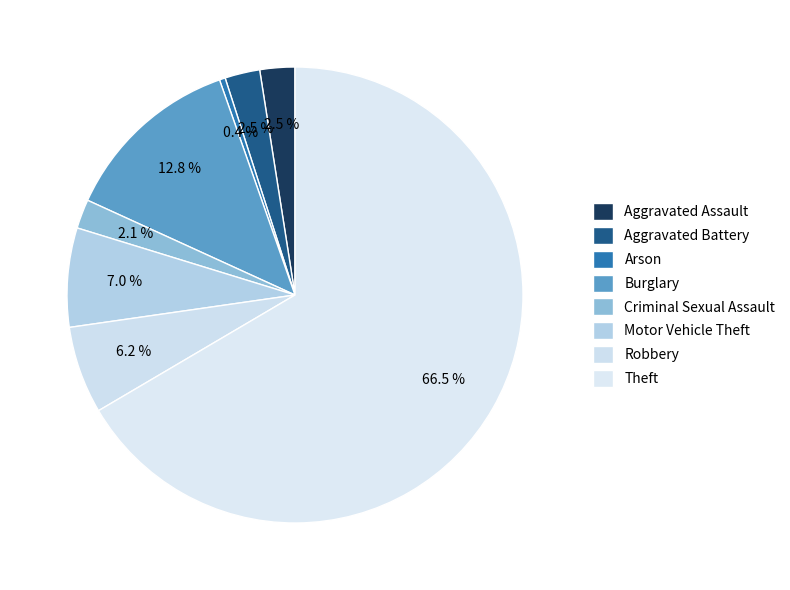

To the nearest percent, what is the average slice percentage?

12%